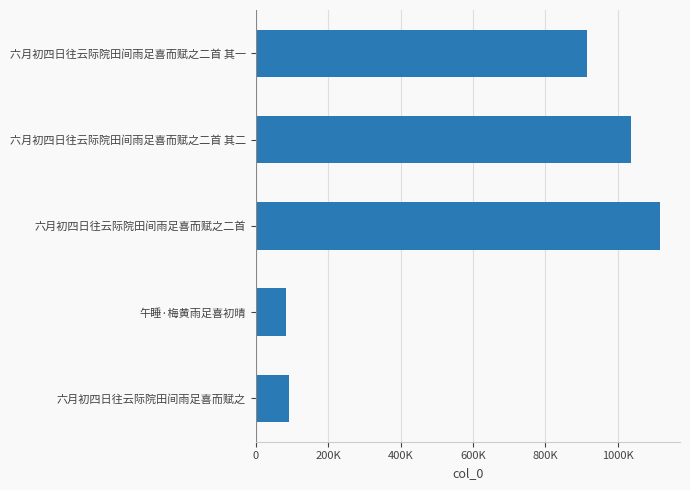

Which category has the lowest value across all series?

午睡·梅黄雨足喜初晴